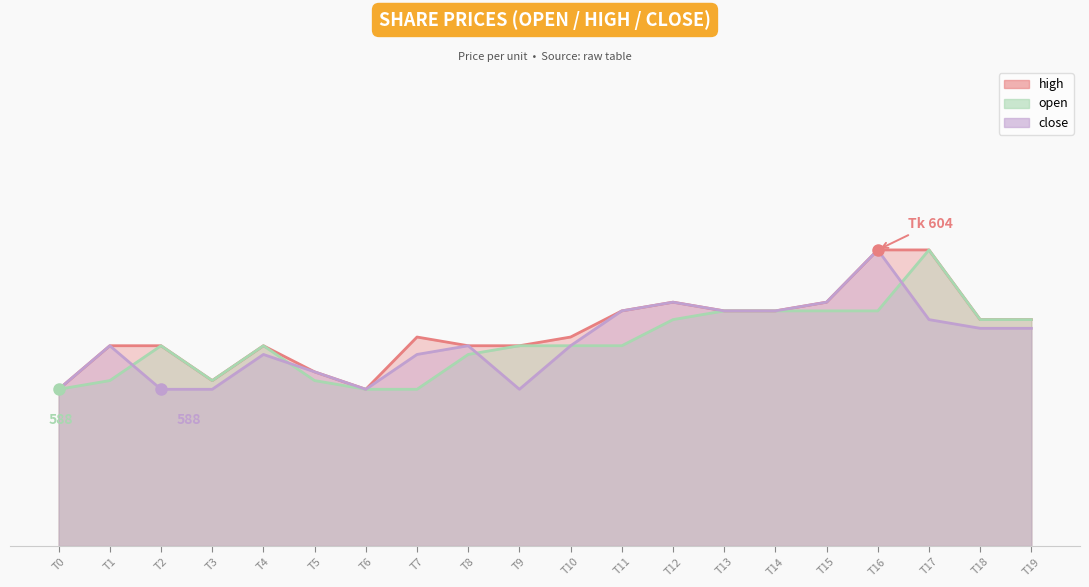

At which category is the sum across all series the highest?

T16